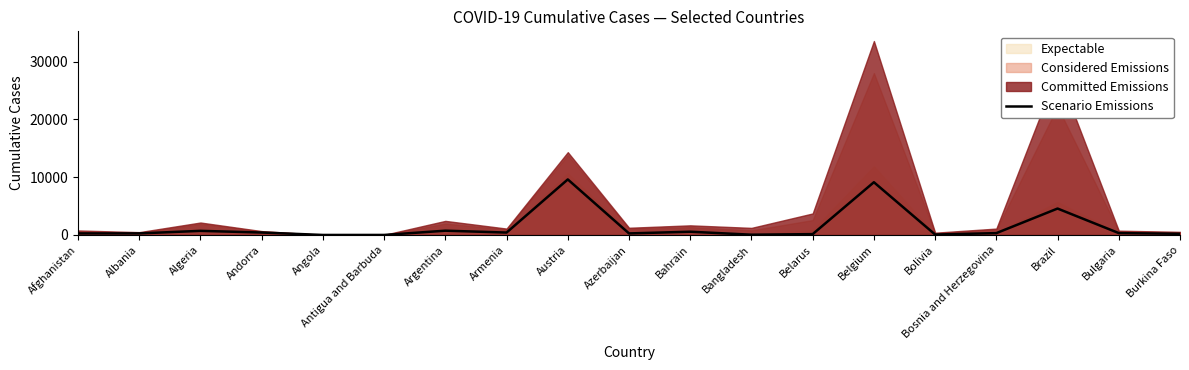

What is the change in value from Bangladesh to Belarus?

+101